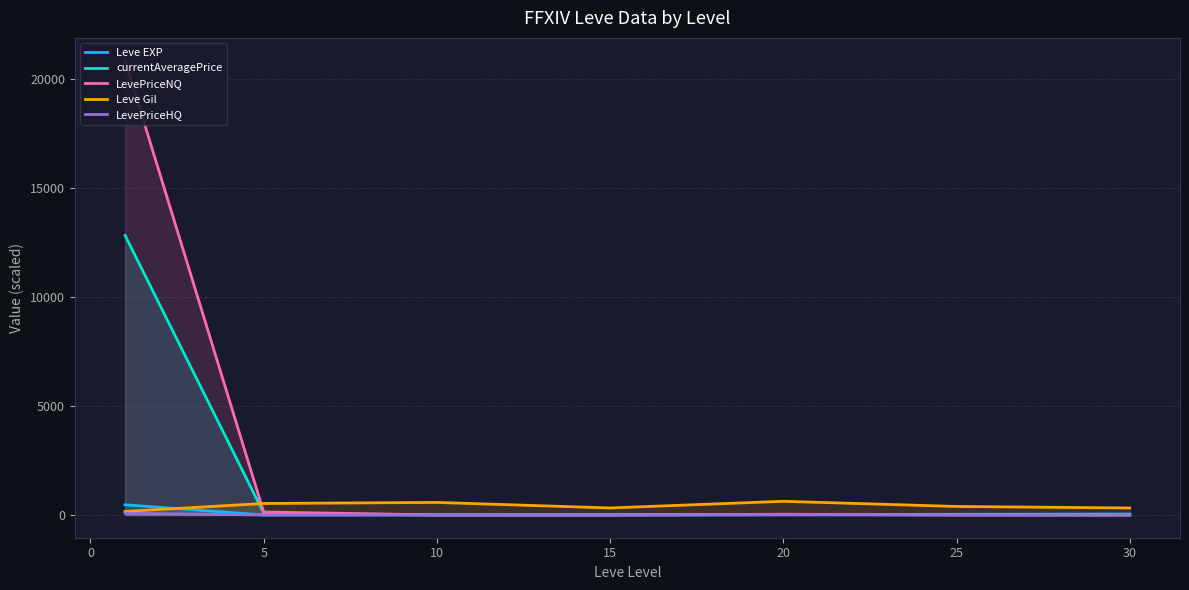

What is the highest value of the Leve EXP series?

468.5